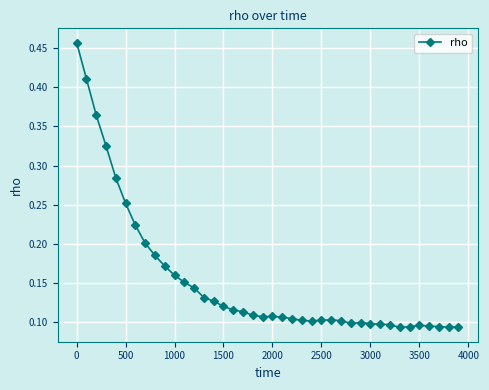

How many values are between 0 and 1?

40